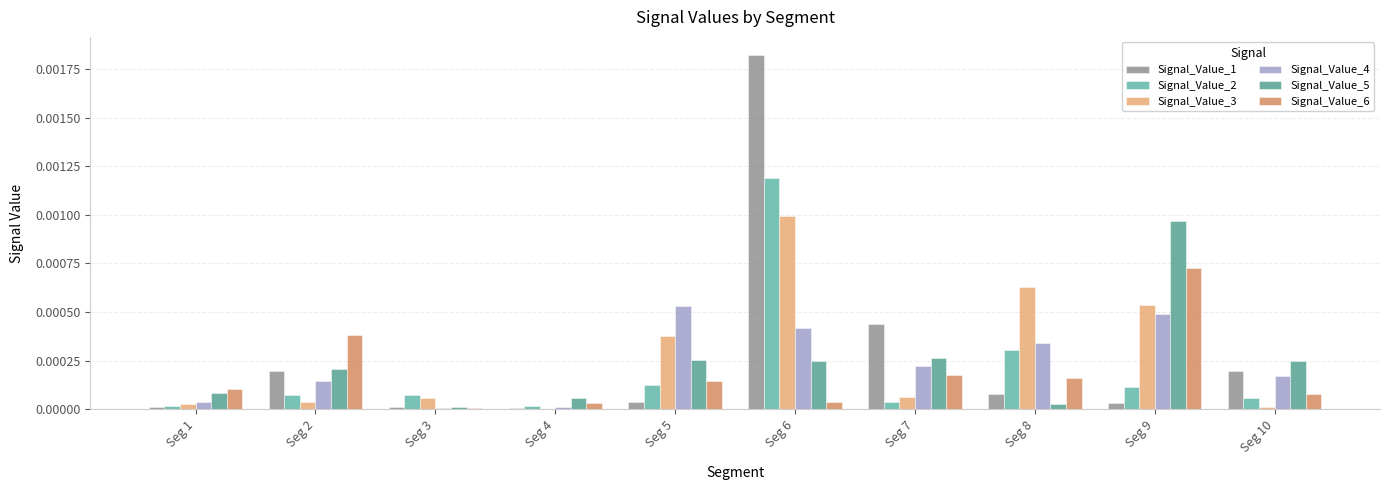

Between Seg 7 and Seg 6, which is larger?

Seg 6